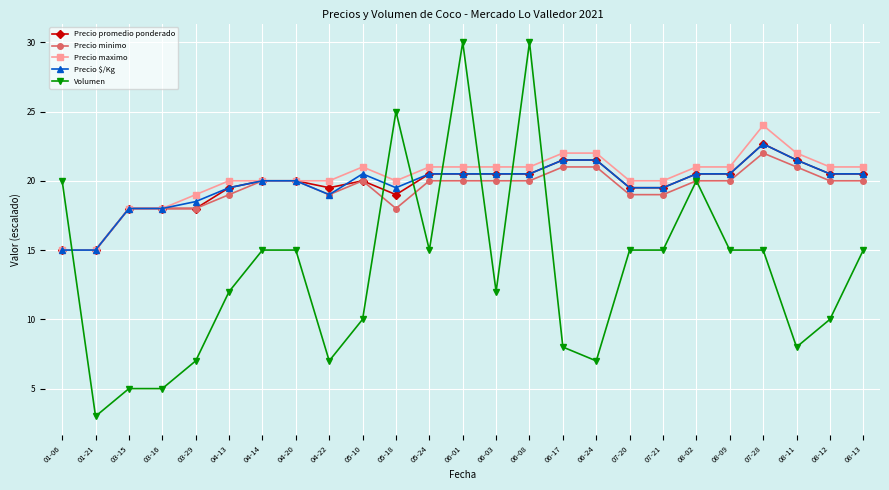

True or false: Precio promedio ponderado and Volumen cross at least once.

True